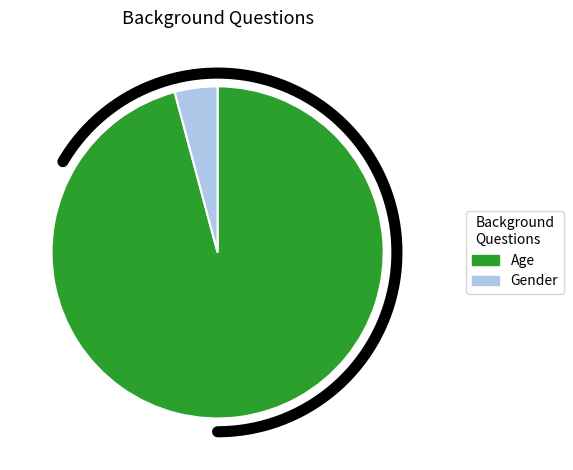

To the nearest percent, what is the difference between the Gender and Age slice percentages?

92%